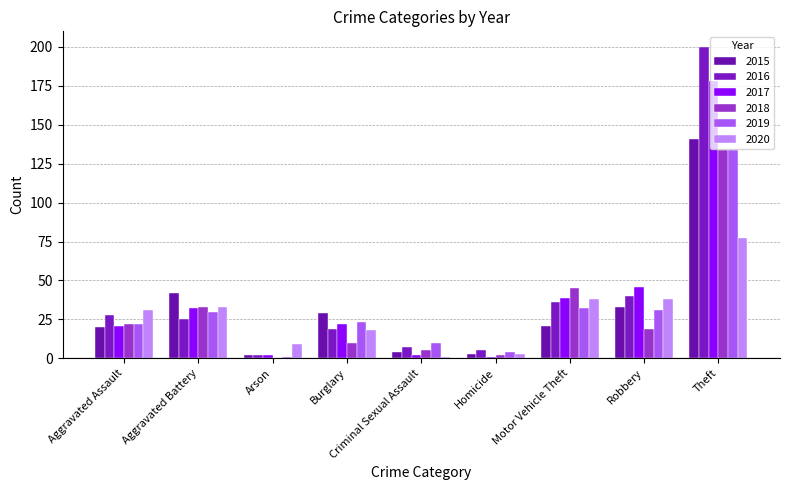

What is the maximum value for 2016?

200